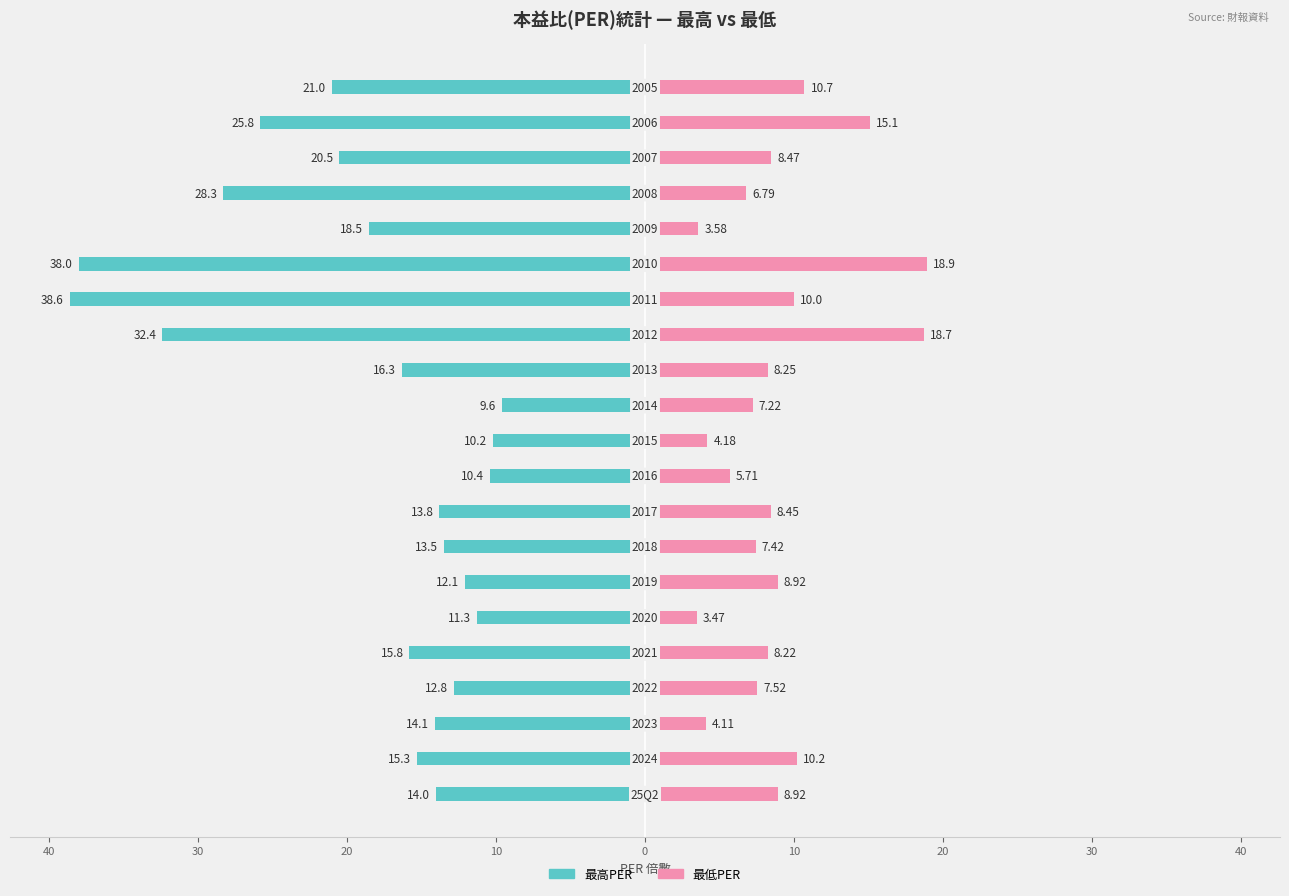

Reading left to right, list all the values displayed in this chart.

最高PER: -14.0	-15.3	-14.1	-12.8	-15.8	-11.3	-12.1	-13.5	-13.8	-10.4	-10.2	-9.6	-16.3	-32.4	-38.6	-38.0	-18.5	-28.3	-20.5	-25.8	-21.0
最低PER: 8.9	10.2	4.1	7.5	8.2	3.5	8.9	7.4	8.4	5.7	4.2	7.2	8.2	18.7	10.0	18.9	3.6	6.8	8.5	15.1	10.7